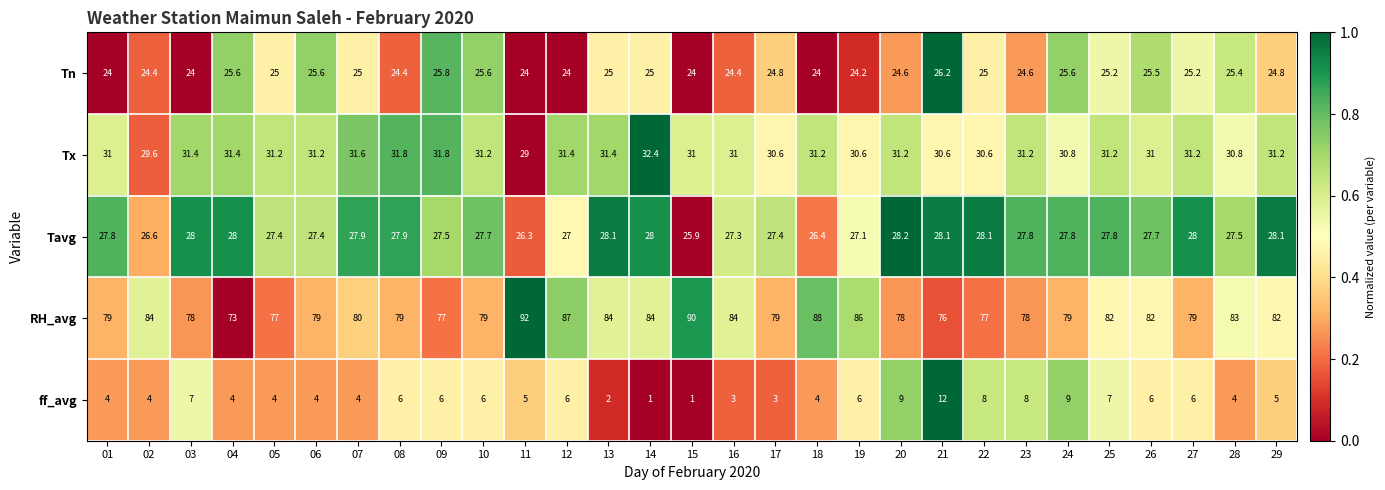

What is the sum of all ff_avg values?

154.0